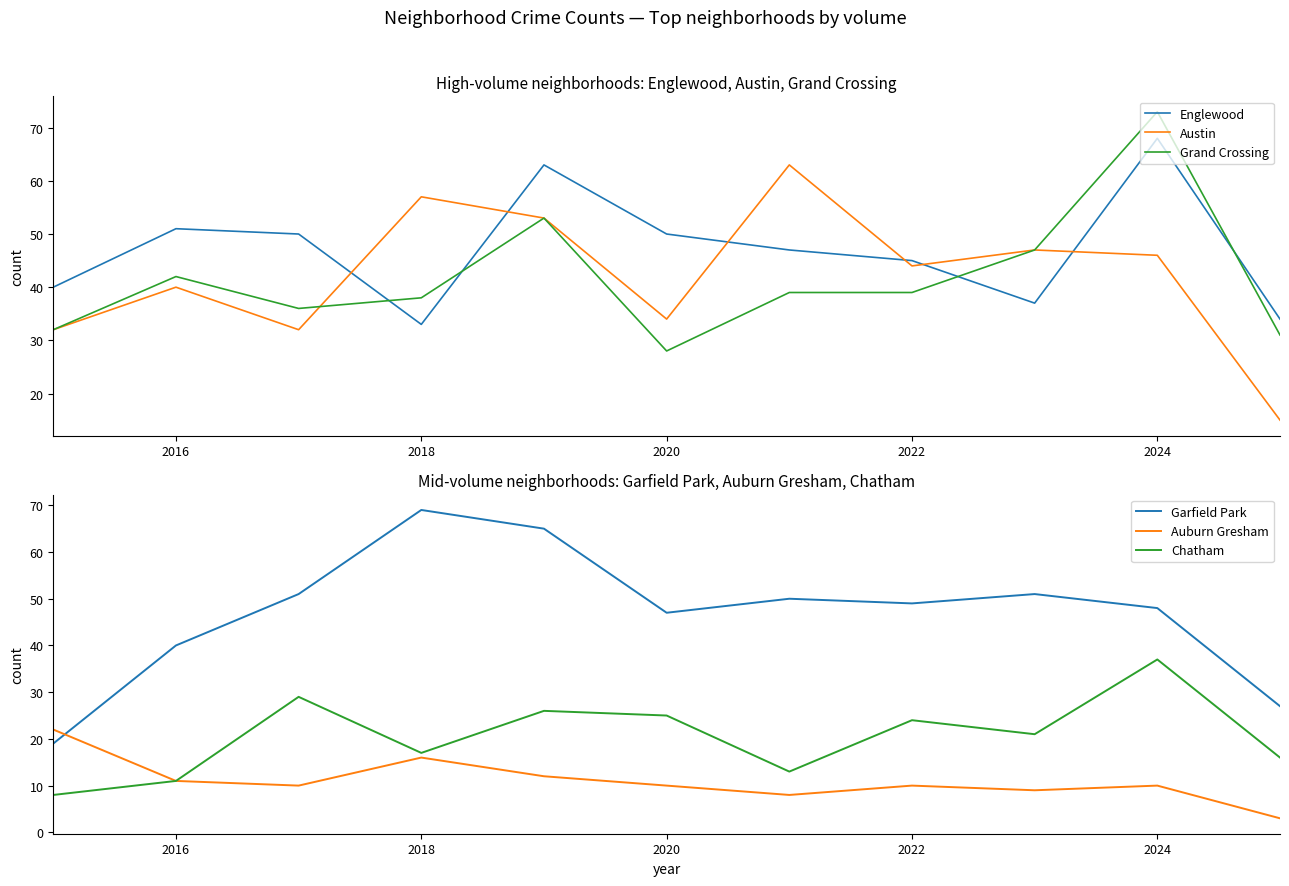

What is the minimum value for Austin?

15